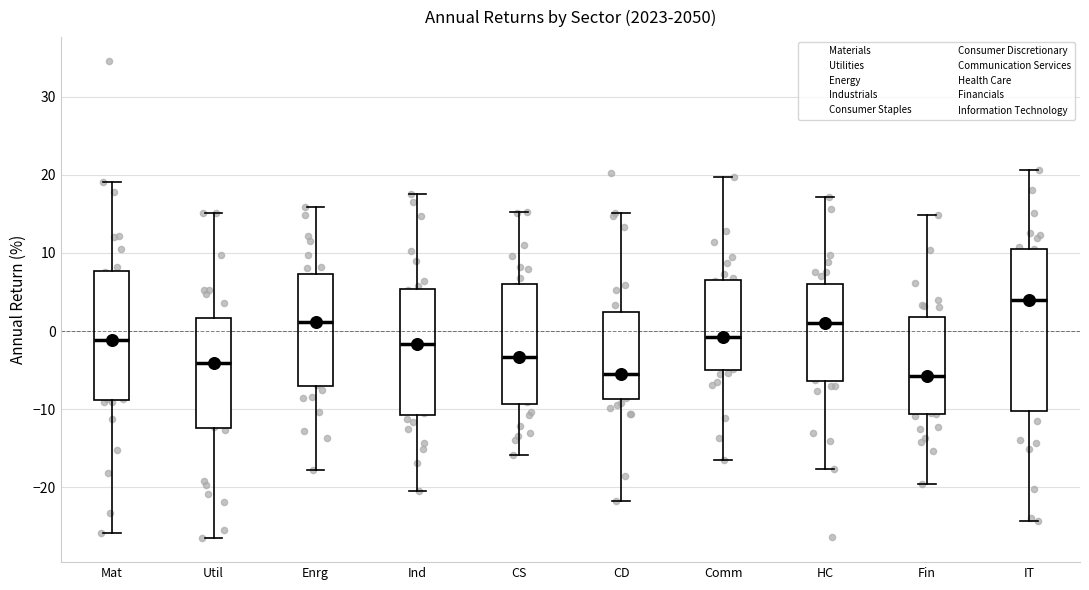

Where does the median line of the box for Mat sit on the y-axis? The values are not printed on the chart, so give them approximately, as read against the axis.

-1